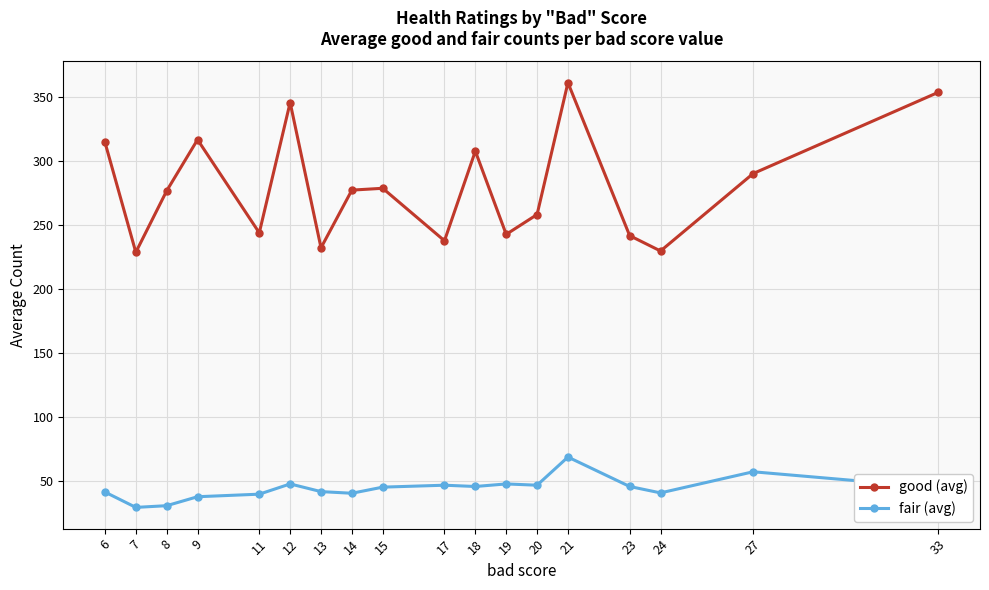

What is the highest value of the fair (avg) series?

69.0